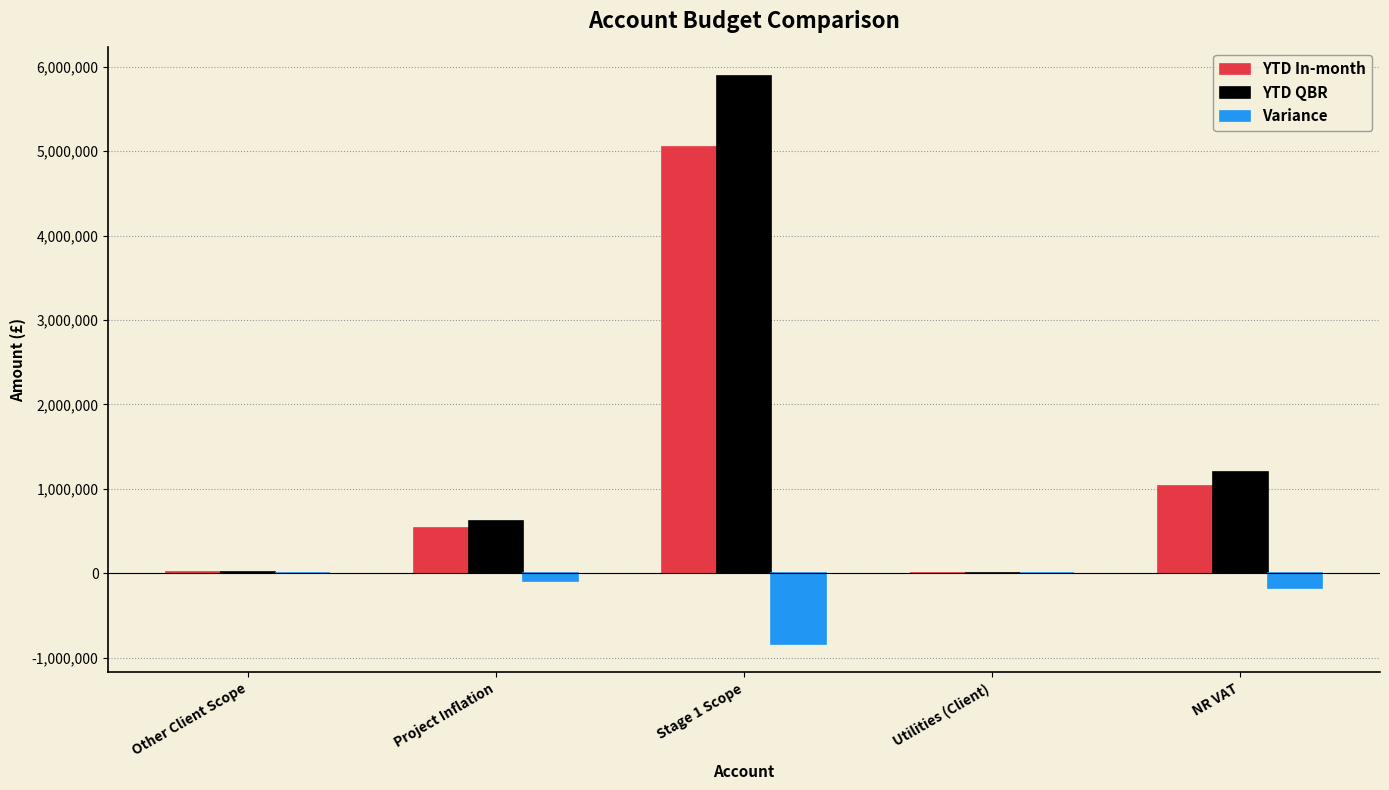

What is the sum of all YTD QBR values?

7724155.8